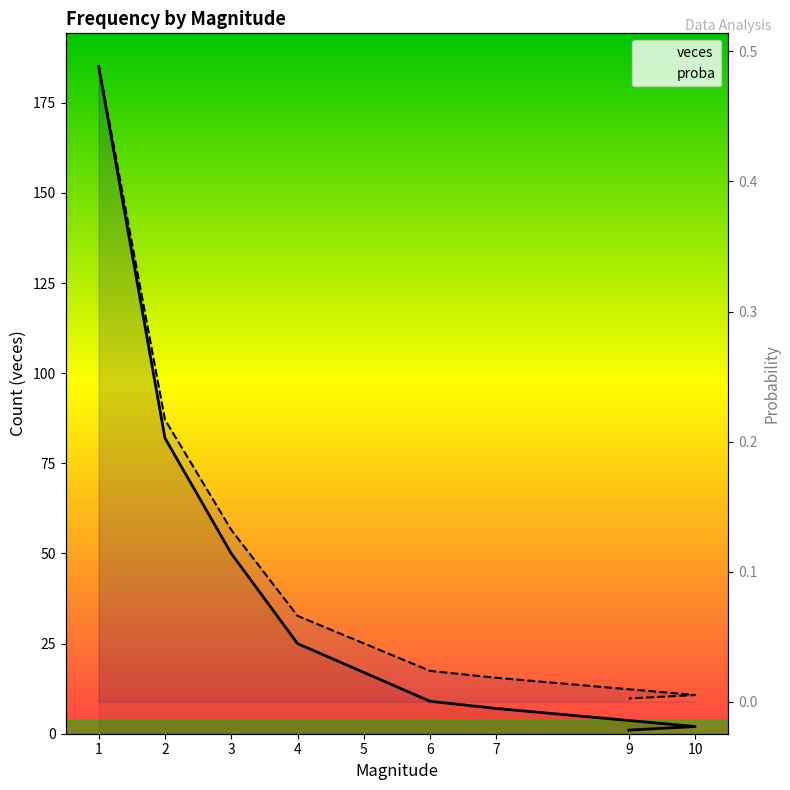

What is the difference between the maximum and second lowest values in the veces series?

183.0